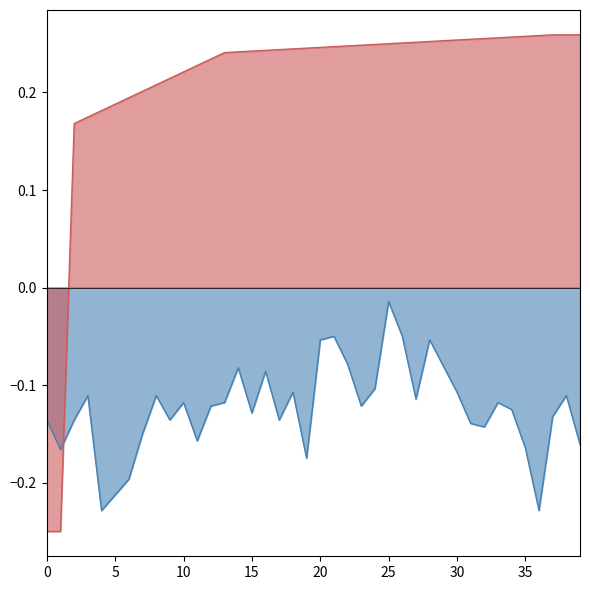

At which category is the sum across all series the highest?

25